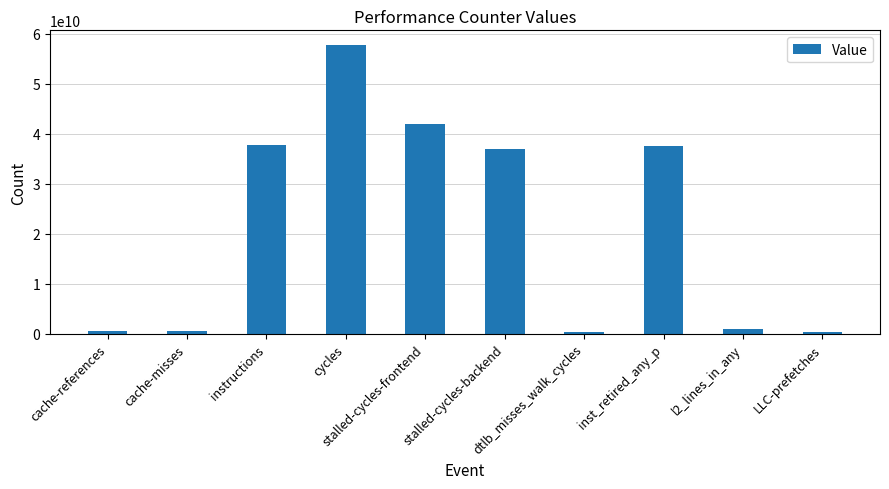

What is the sum of the values at instructions and dtlb_misses_walk_cycles?

38139638417